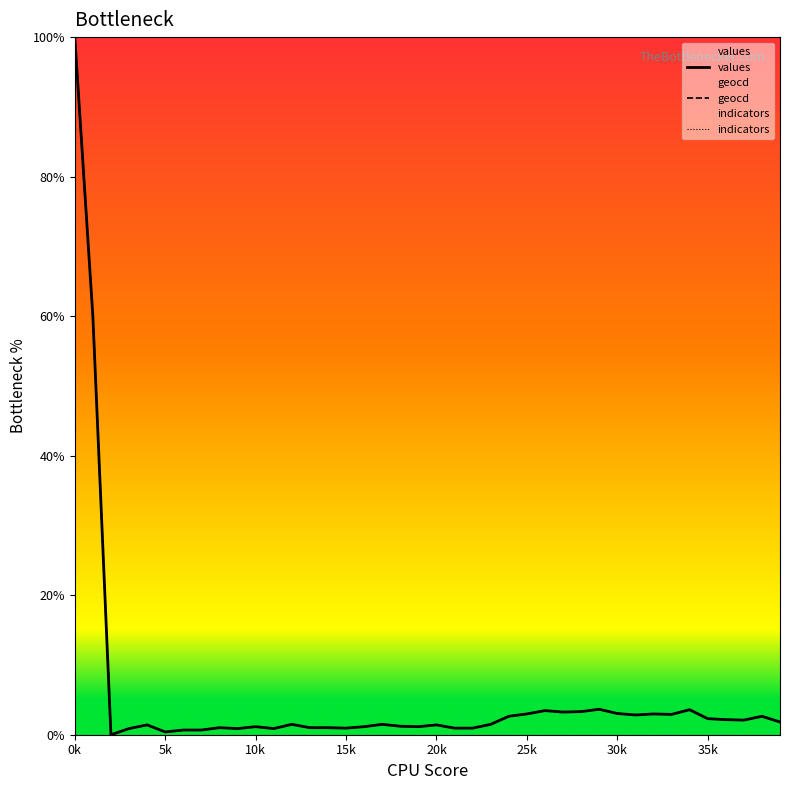

Reading right to left, what are all the values shown in this chart?

values: 1.8	2.6	2.1	2.2	2.3	3.6	2.9	3.0	2.8	3.0	3.6	3.3	3.2	3.5	3.0	2.6	1.5	0.9	0.9	1.4	1.2	1.2	1.5	1.2	0.9	1.0	1.0	1.5	0.9	1.2	0.9	1.0	0.7	0.7	0.4	1.4	0.9	0.0	60.0	100.0
geocd: 1.8	2.6	2.1	2.2	2.3	3.6	2.9	3.0	2.8	3.1	3.7	3.3	3.3	3.5	3.0	2.6	1.5	0.9	0.9	1.4	1.2	1.2	1.5	1.2	0.9	1.0	1.0	1.5	0.9	1.2	0.9	1.0	0.7	0.7	0.4	1.4	0.9	0.0	60.0	100.0
indicators: 0.0	0.0	0.0	0.0	0.0	0.0	0.0	0.0	0.0	0.0	0.0	0.0	0.0	0.0	0.0	0.0	0.0	0.0	0.0	0.0	0.0	0.0	0.0	0.0	0.0	0.0	0.0	0.0	0.0	0.0	0.0	0.0	0.0	0.0	0.0	0.0	0.0	0.0	0.0	0.0